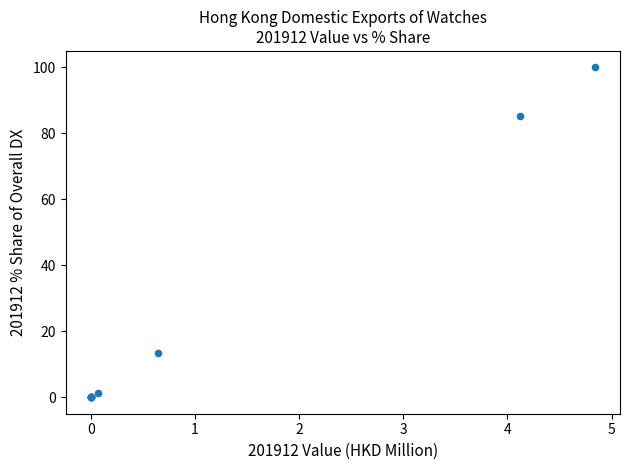

What Y value in the scatter plot is closest to 50?

85.1